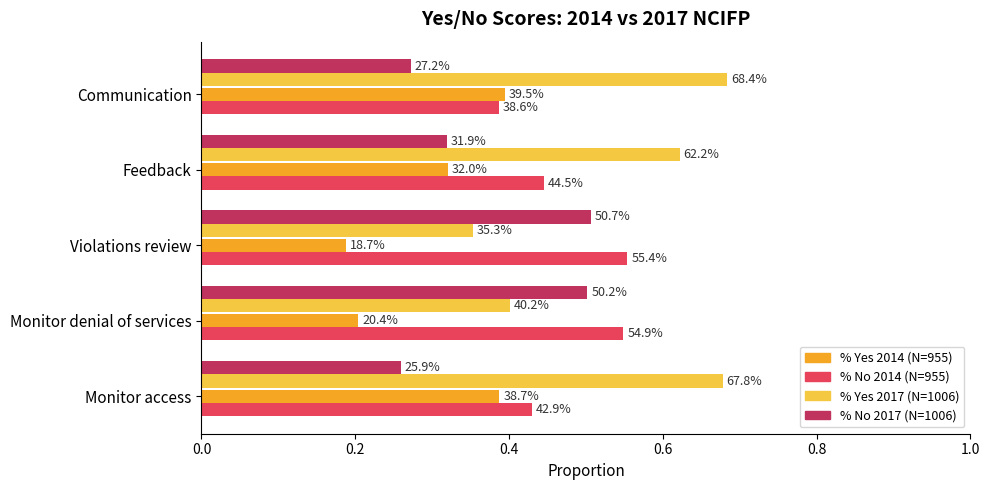

Reading right to left, list all the values displayed in this chart.

% Yes 2014: 0.4	0.3	0.2	0.2	0.4
% No 2014: 0.4	0.4	0.6	0.5	0.4
% Yes 2017: 0.7	0.6	0.4	0.4	0.7
% No 2017: 0.3	0.3	0.5	0.5	0.3